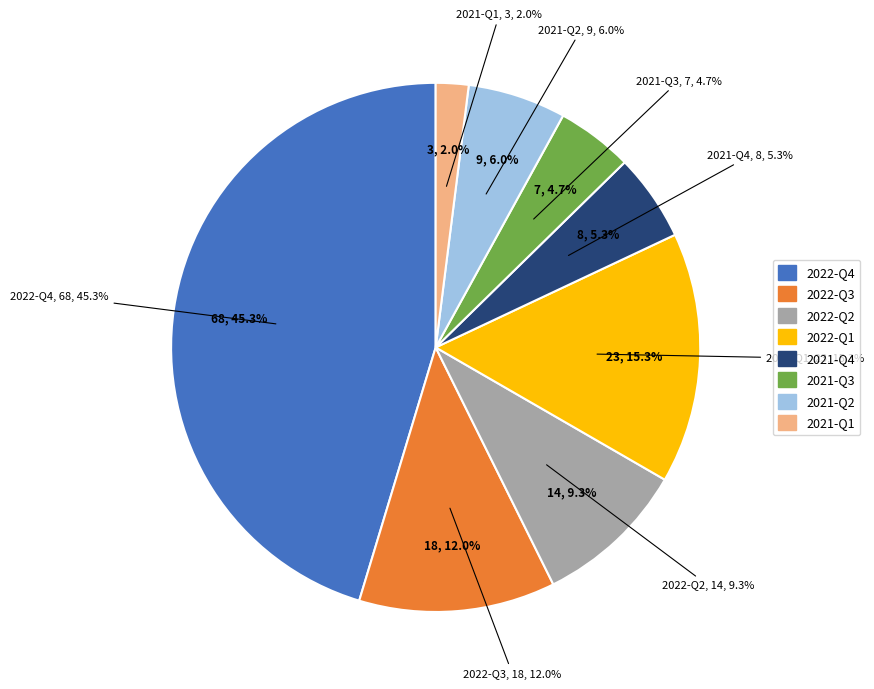

True or false: 2021-Q2 accounts for 1% of the total.

False